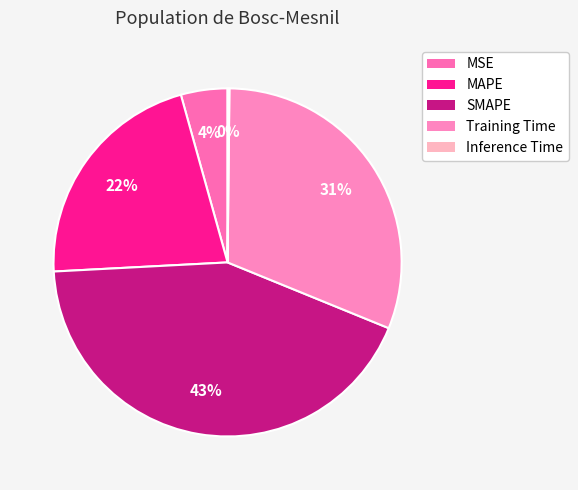

Rank the categories by value from lowest to highest.

Inference Time, MSE, MAPE, Training Time, SMAPE